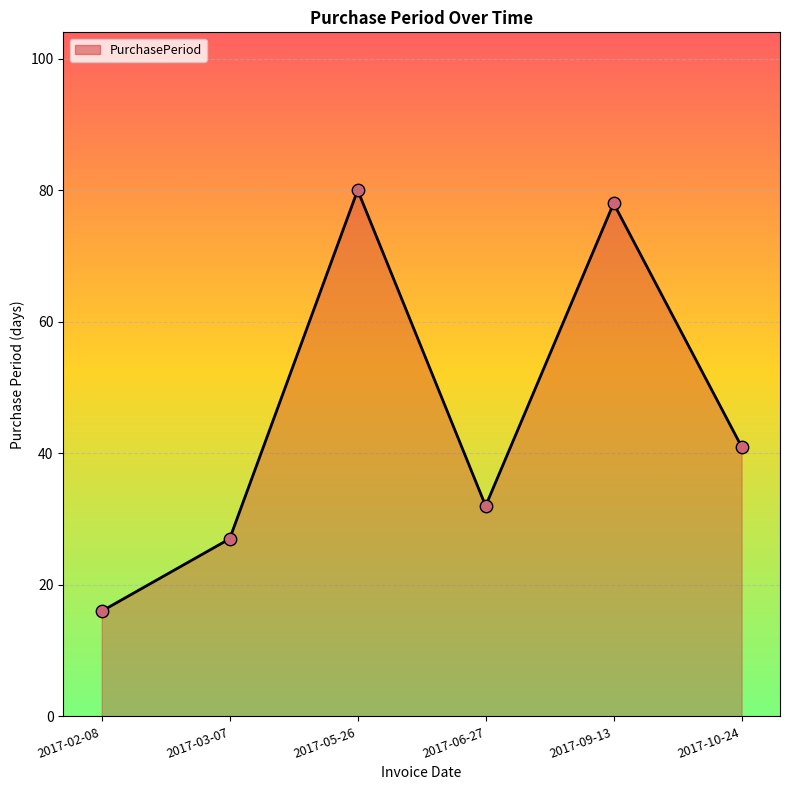

Approximately how many times larger is the value at 2017-09-13 compared to 2017-03-07?

2.9